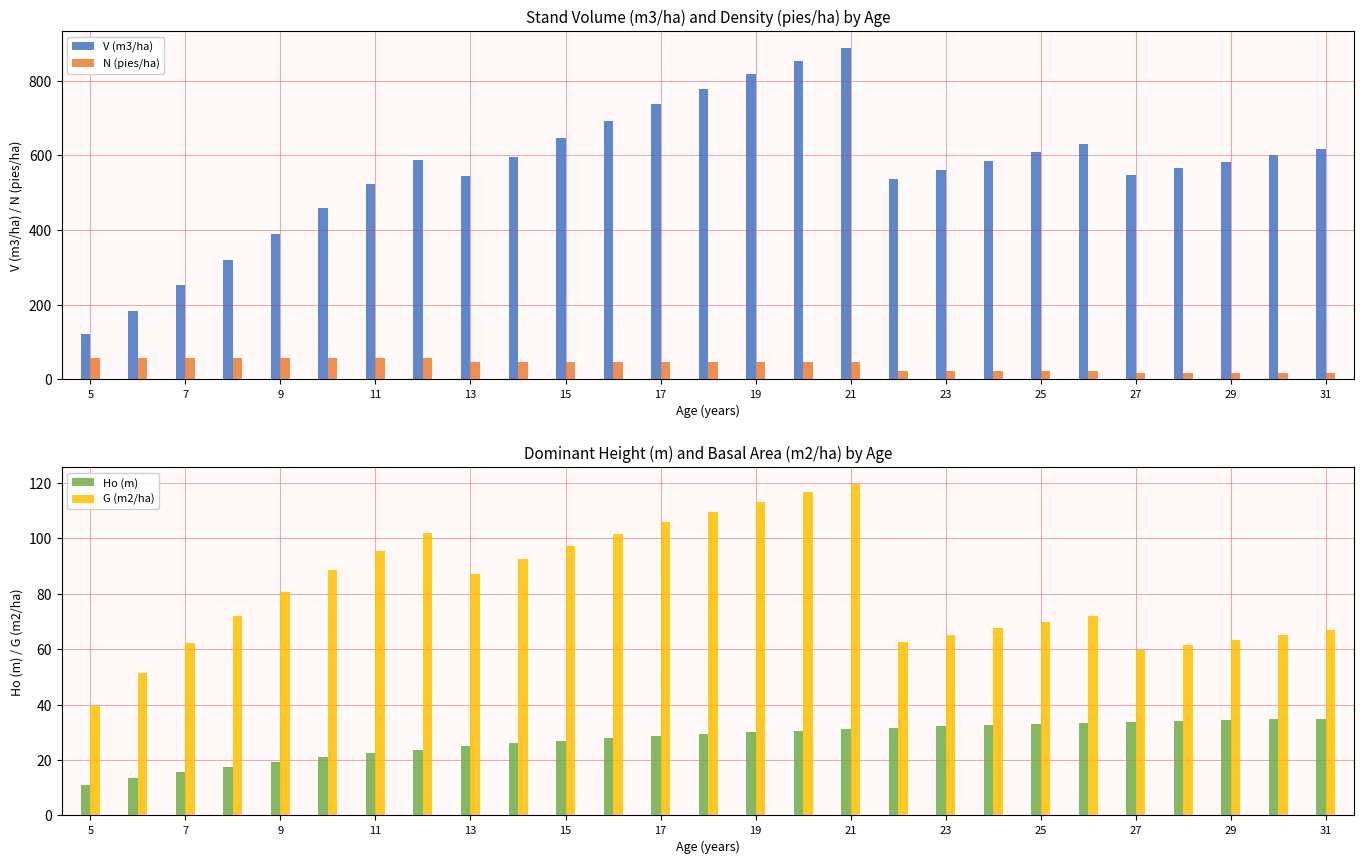

What is the difference between the Ho (m) values at 17 and 27?

5.1